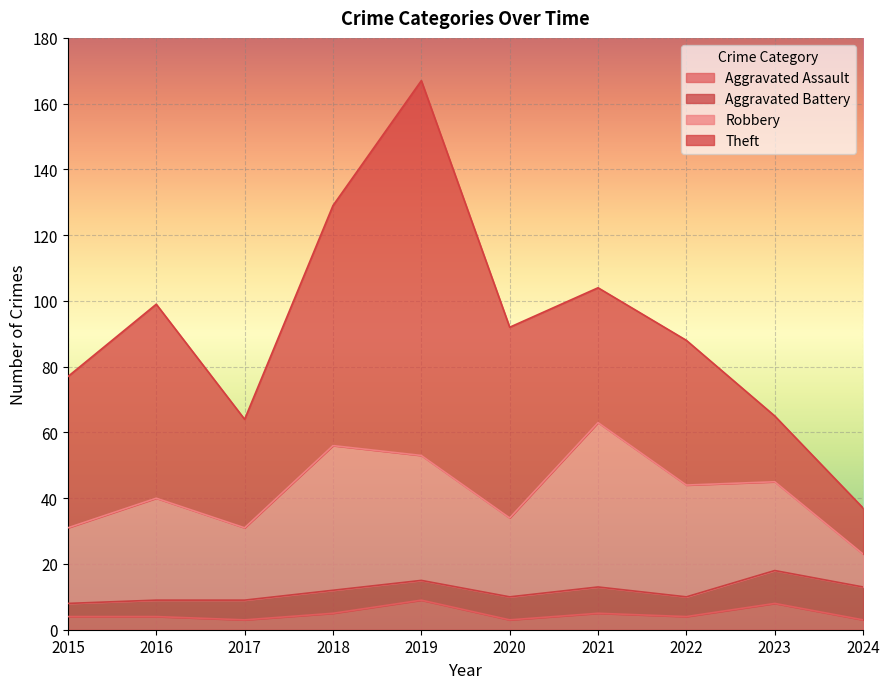

What is the difference between the Theft values at 2021 and 2024?

27